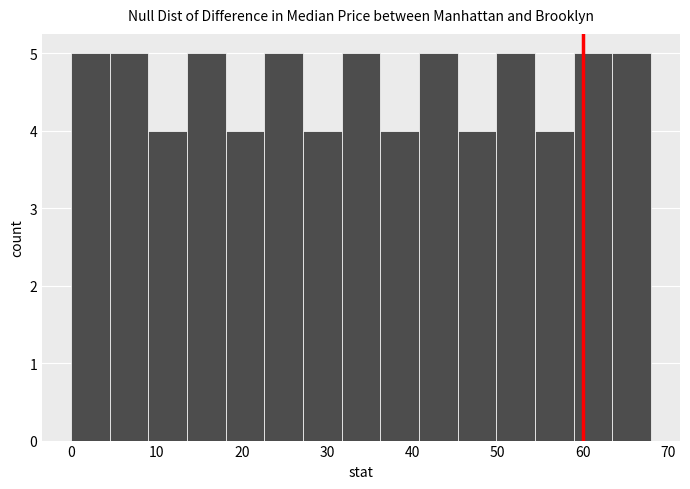

How tall is the bar that spans 63 to 68 on the x-axis? Neither the bar edges nor the heights are printed on the chart, so give them approximately, as read against the axes.

5